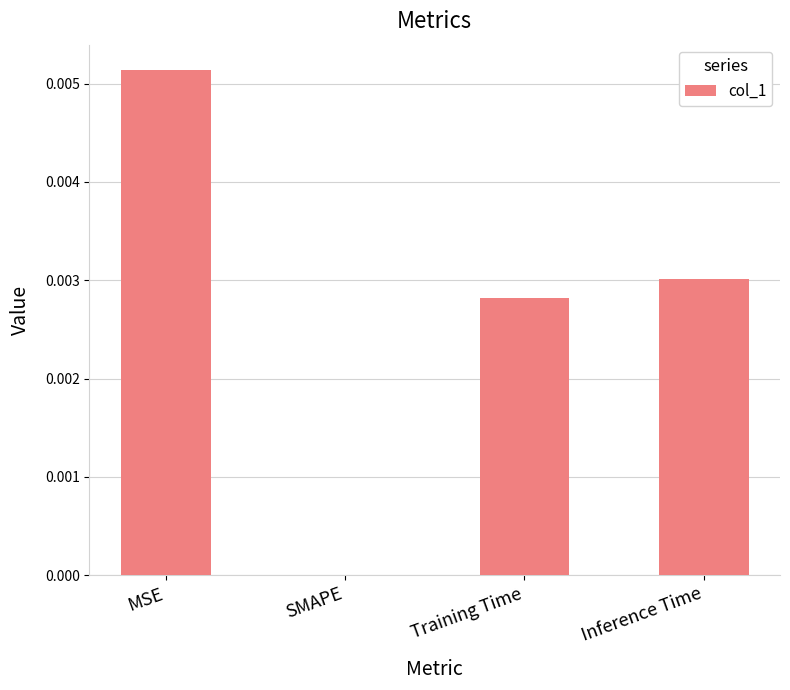

At which category does the chart reach its peak across all series?

MSE